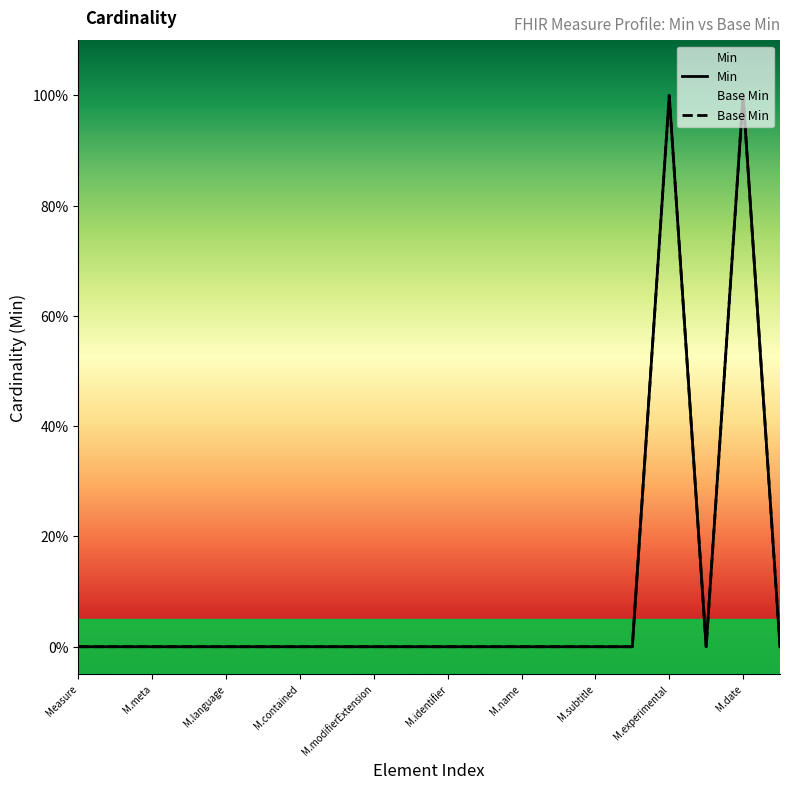

Rank the categories by Base Min value from highest to lowest.

16, 18, Measure, M.meta, M.language, M.contained, M.modifierExtension, M.identifier, M.name, M.subtitle, M.experimental, M.date, 10, 11, 12, 13, 14, 15, 17, 19